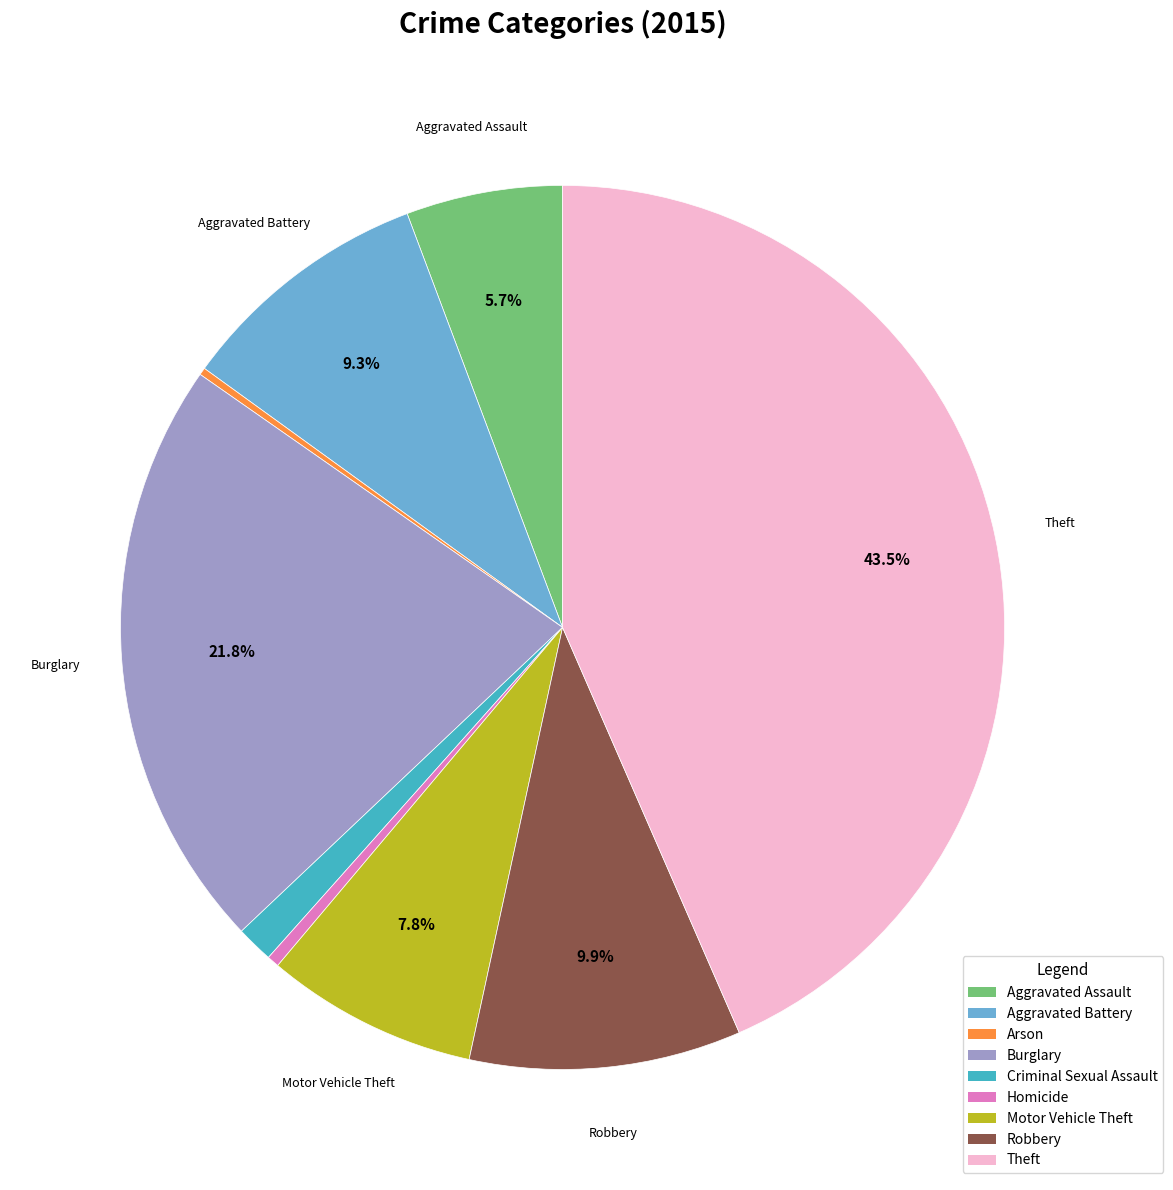

Which has a higher value, Burglary or Theft?

Theft